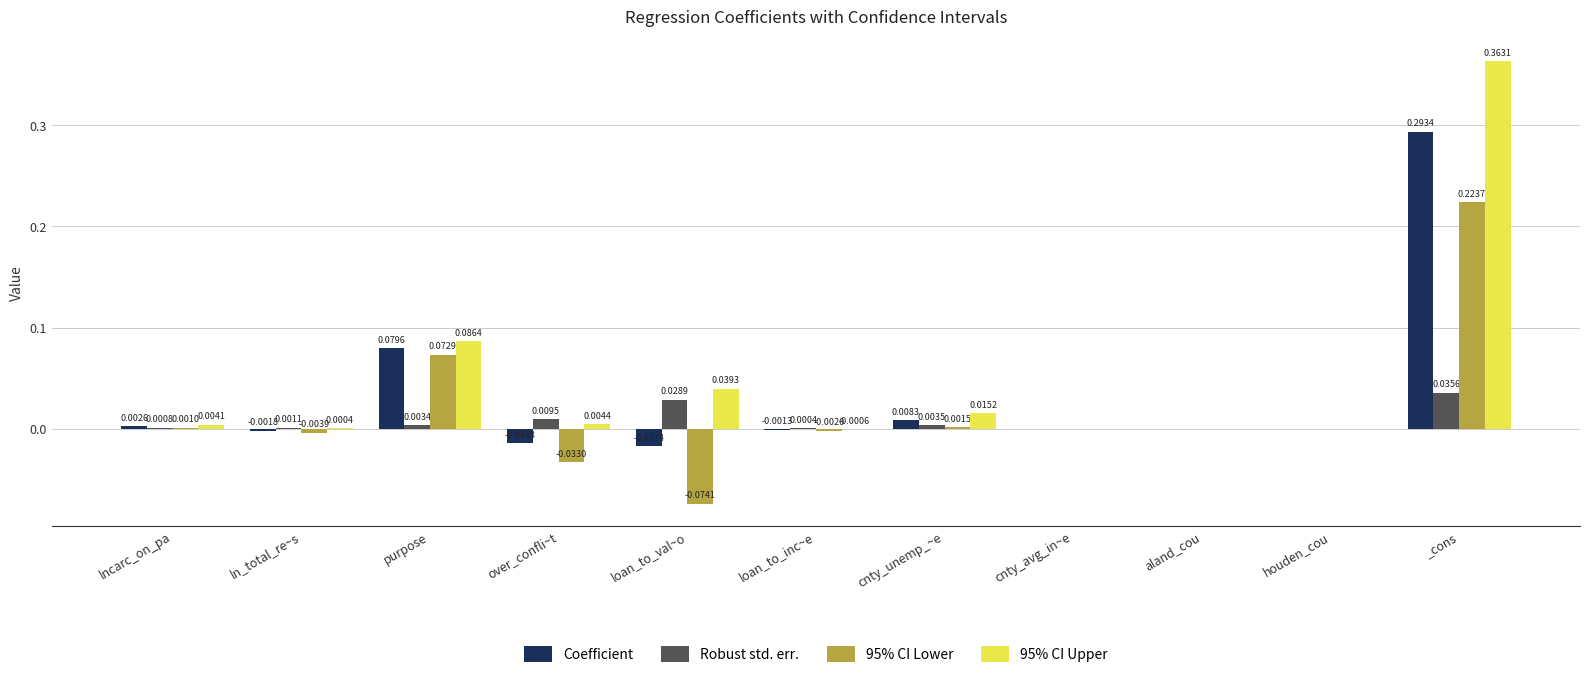

True or false: 95% CI Lower has a value of -0.0 at ln_total_re~s.

True